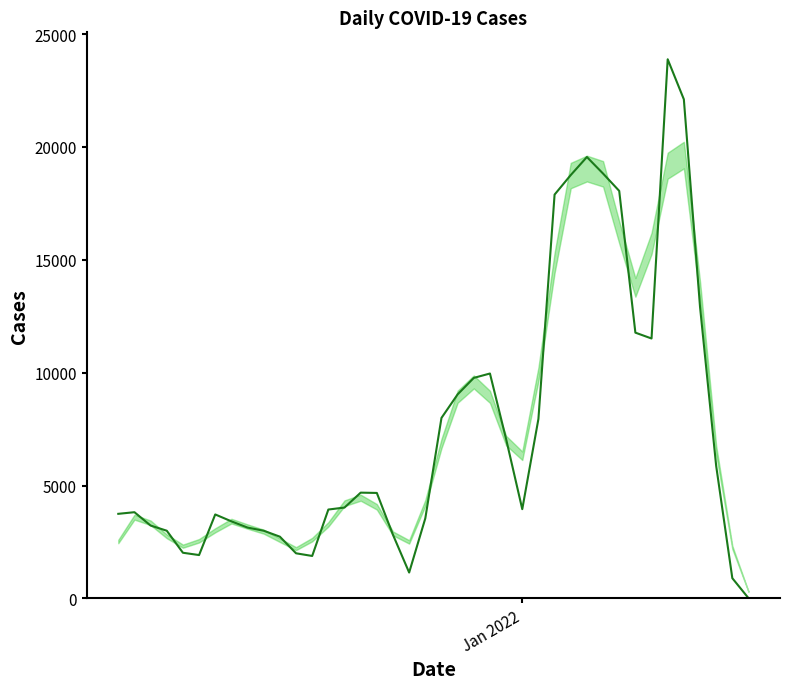

What is the difference between the maximum and minimum values?

23865